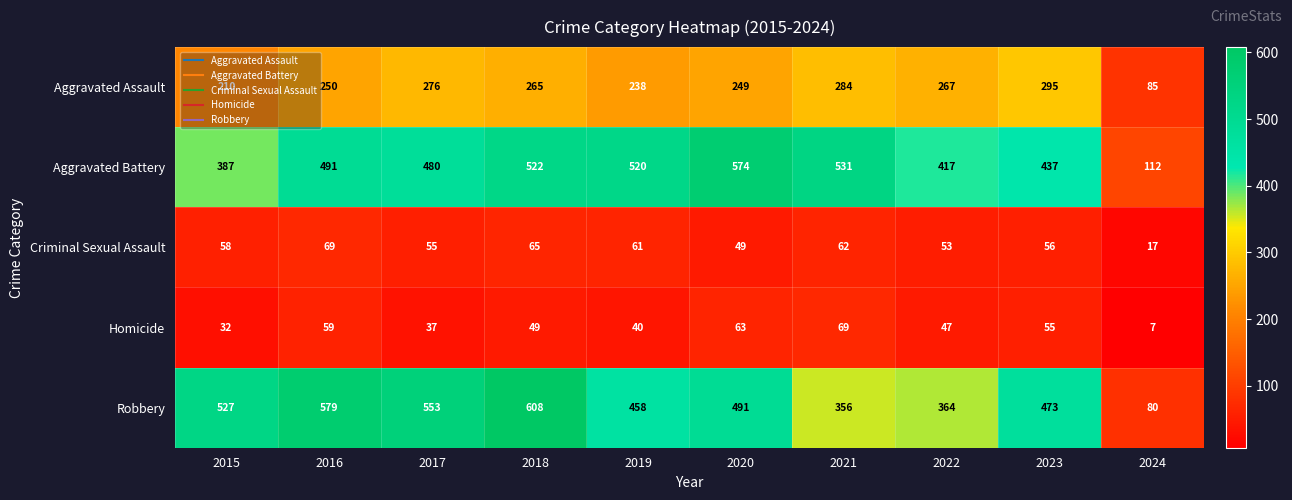

Which series has the widest spread of values?

Robbery